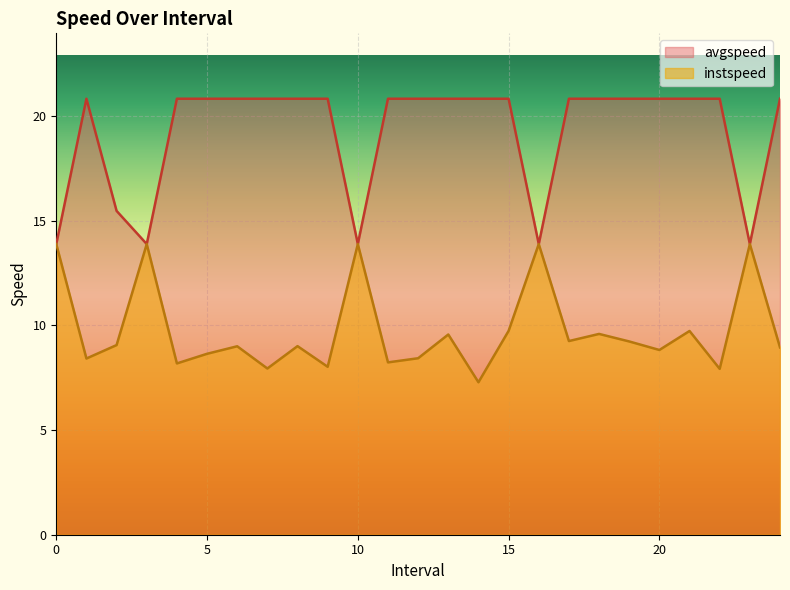

What is the lowest value of the instspeed series?

7.3